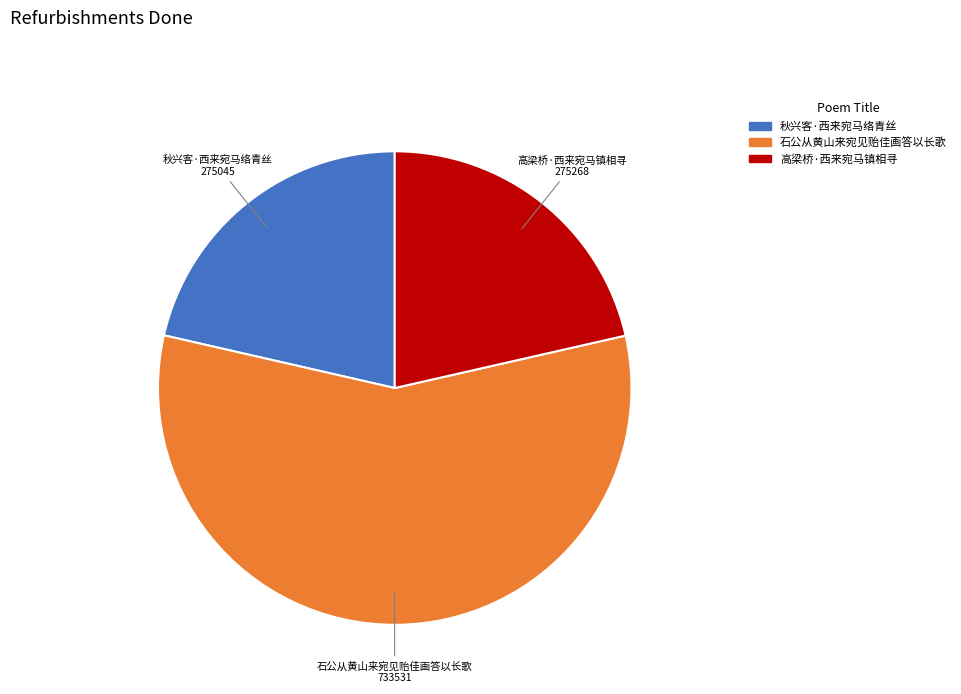

Do 石公从黄山来宛见贻佳画答以长歌 and 高梁桥·西来宛马镇相寻 together represent more than half of the pie?

Yes